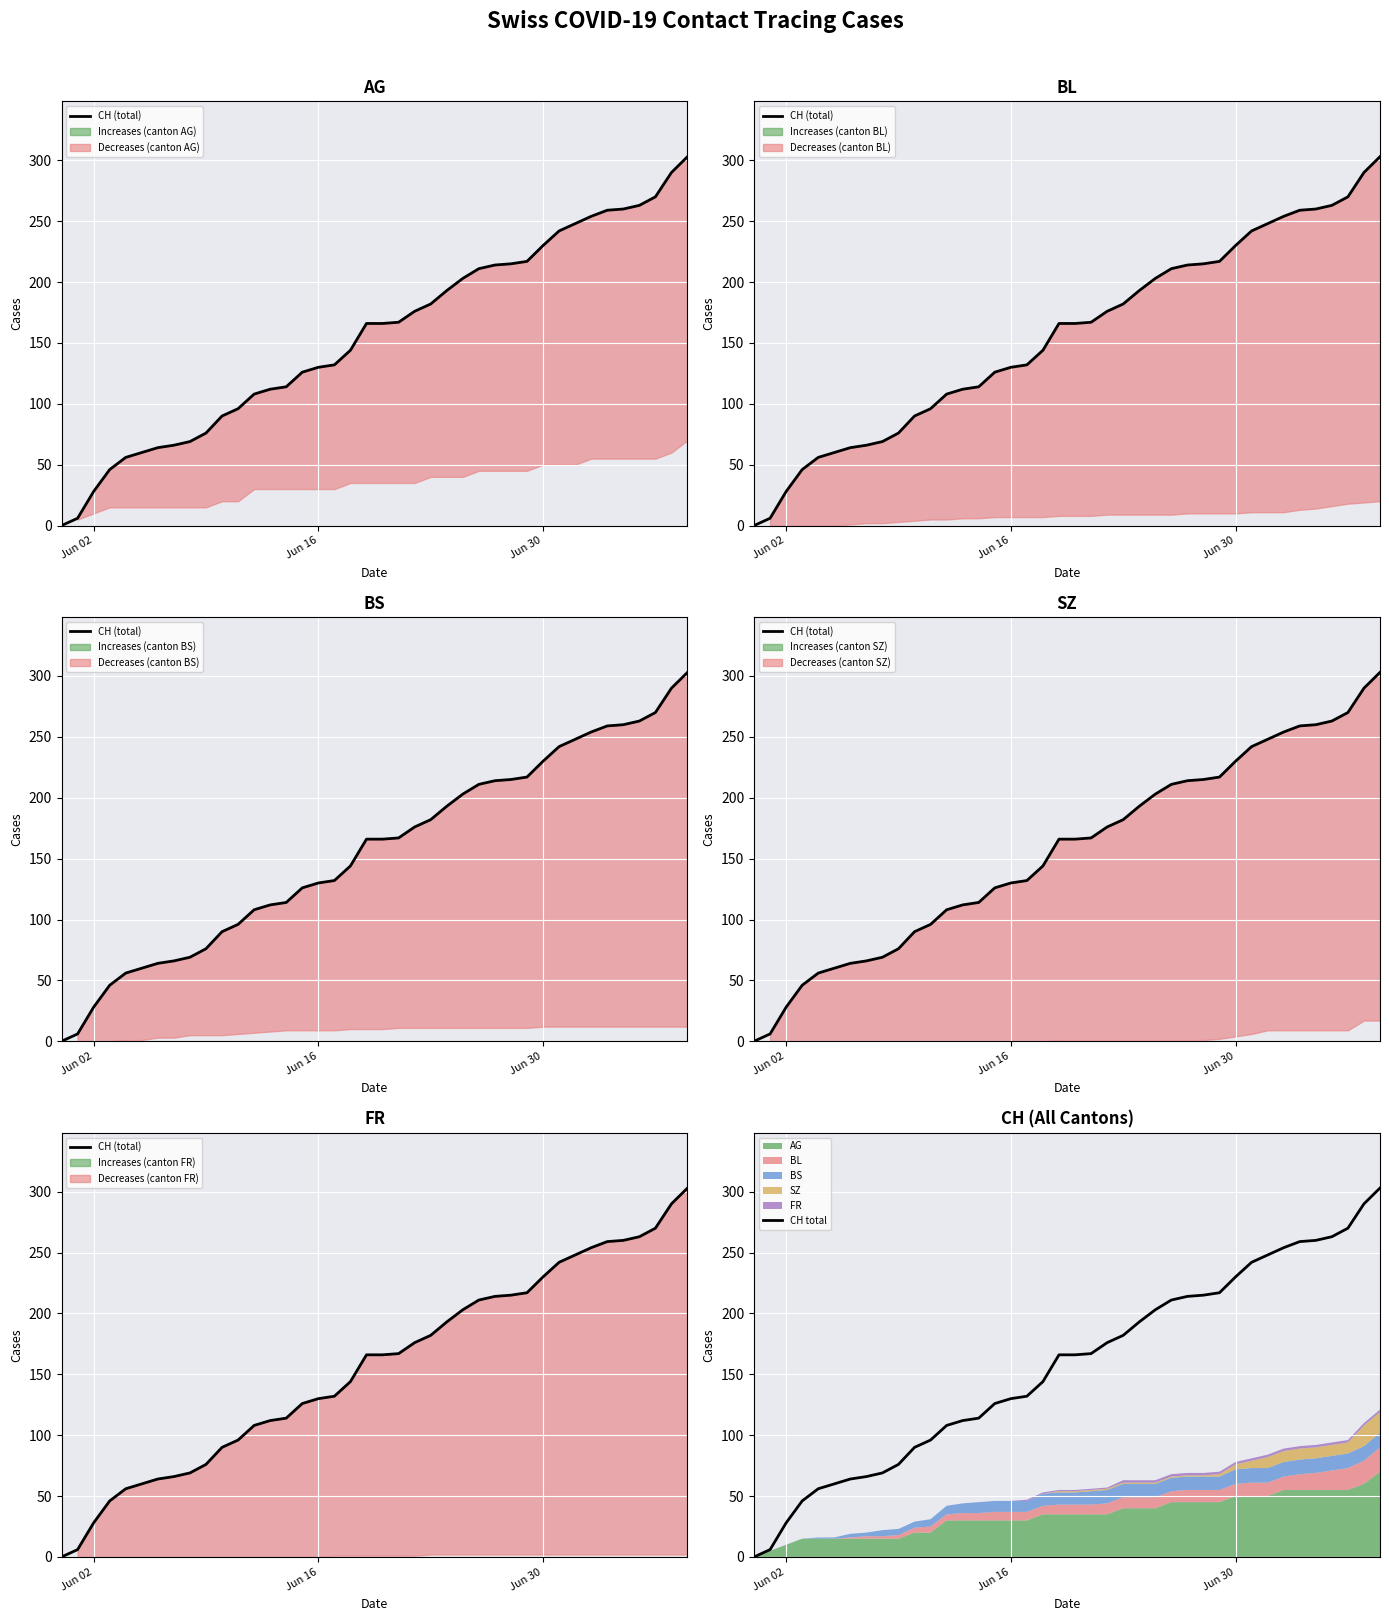

What is the maximum value for CH total?

303